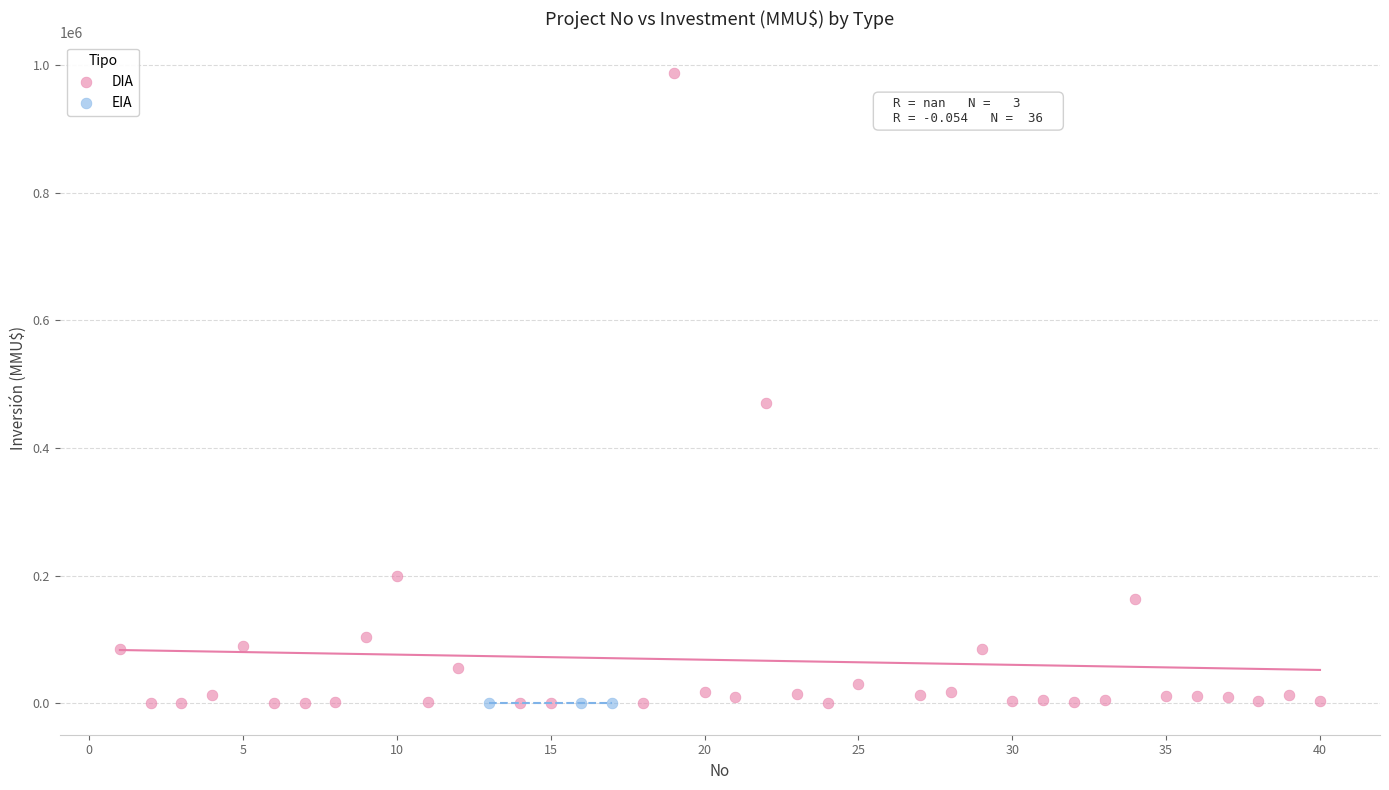

Which series reaches the maximum Y coordinate?

DIA